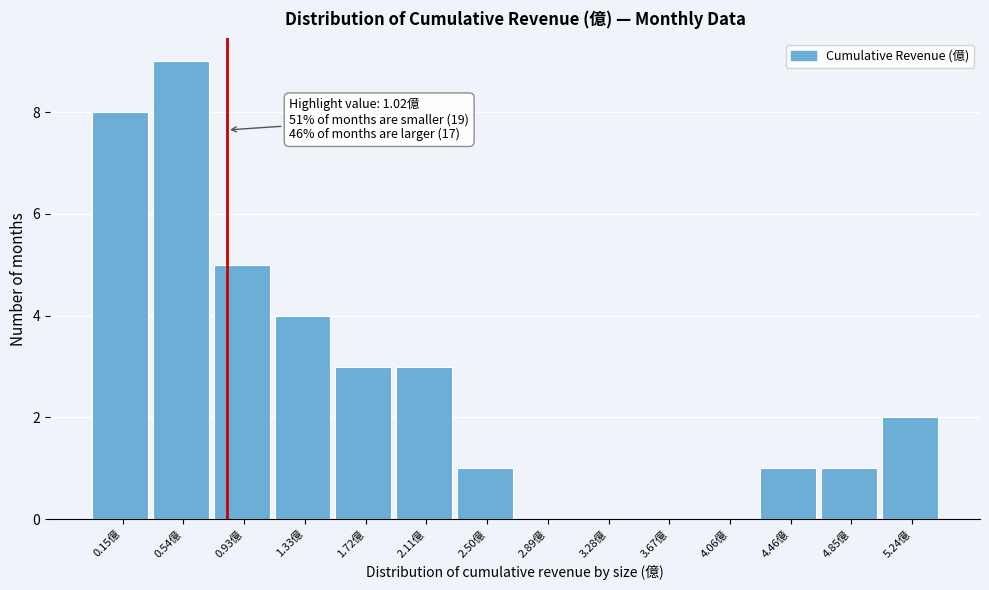

Reading left to right, transcribe all the data shown in this chart.

0.15億=8	0.54億=9	0.93億=5	1.33億=4	1.72億=3	2.11億=3	2.50億=1	2.89億=0	3.28億=0	3.67億=0	4.06億=0	4.46億=1	4.85億=1	5.24億=2